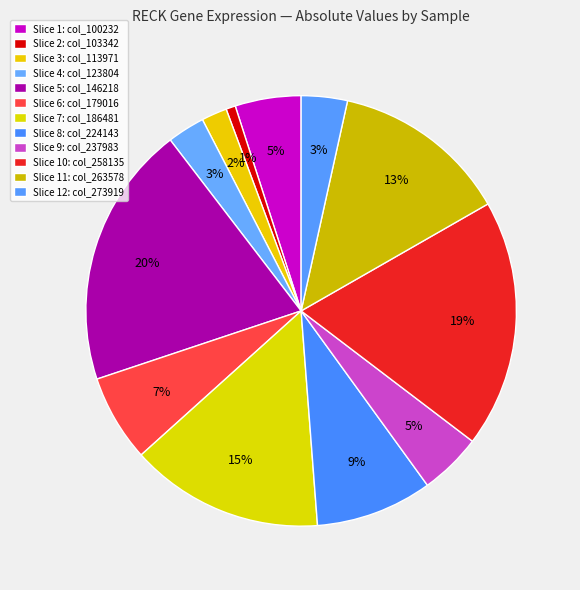

How many slices are in this pie chart?

12